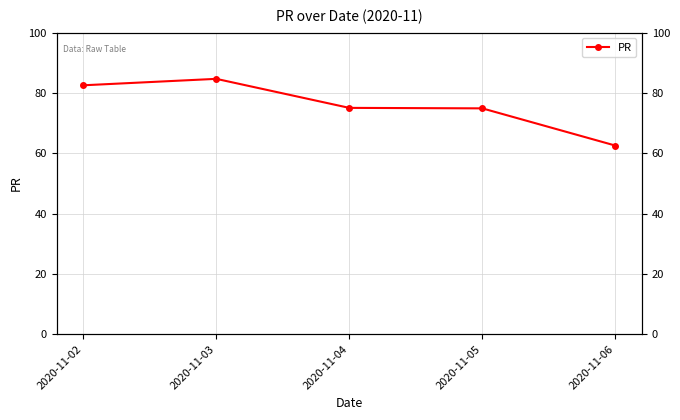

Rank the categories by value from lowest to highest.

2020-11-06, 2020-11-05, 2020-11-04, 2020-11-02, 2020-11-03